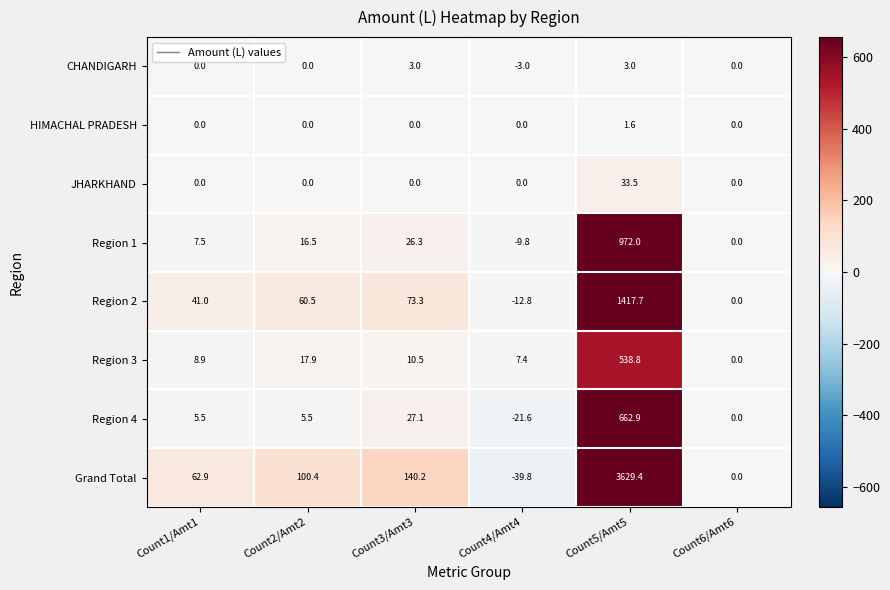

The Grand Total series shows -1282.3 at Count6/Amt6. True or false?

False